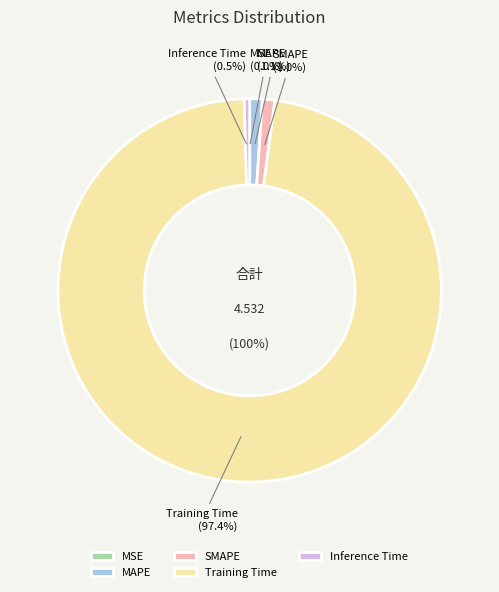

To the nearest percent, what is the average slice percentage?

20%